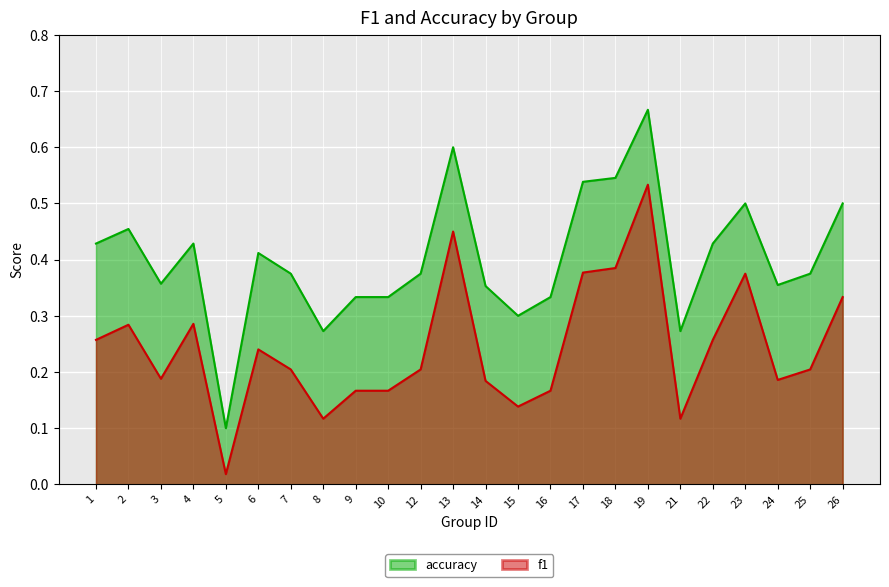

How many data points does each series have?

24